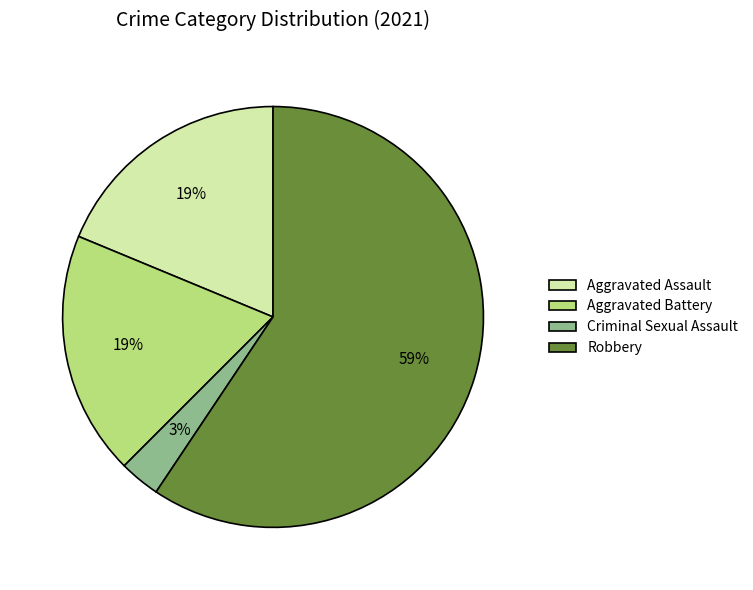

To the nearest percent, what is the average slice percentage?

25%